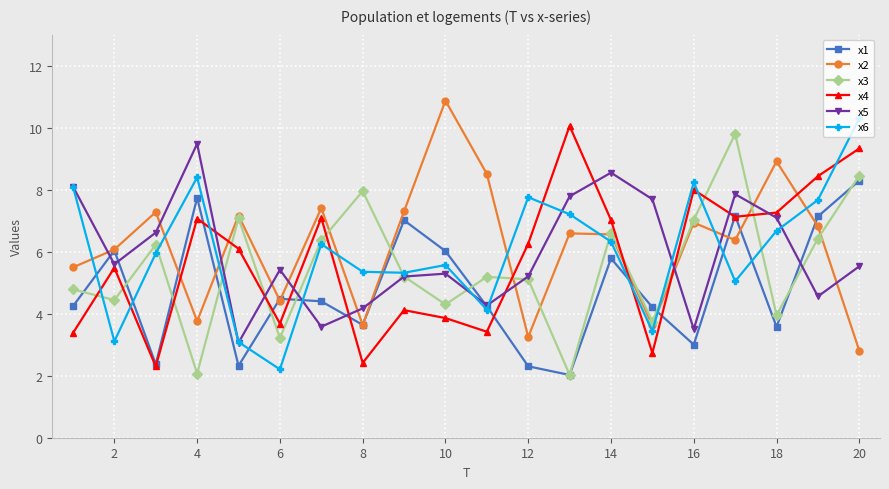

How many interior local peaks does the x1 series have?

6